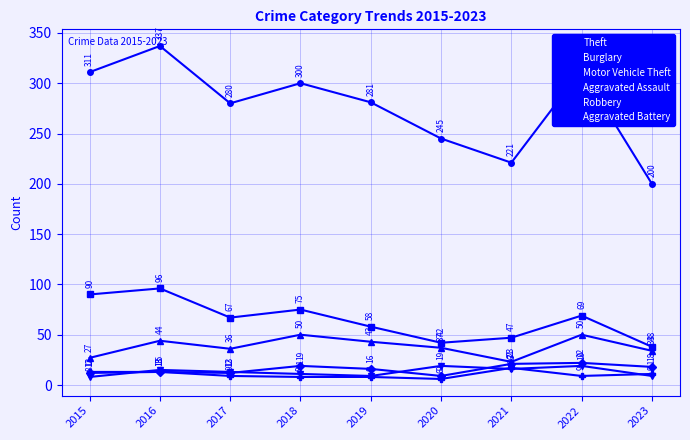

True or false: Aggravated Assault has more than 0 interior local peaks.

True